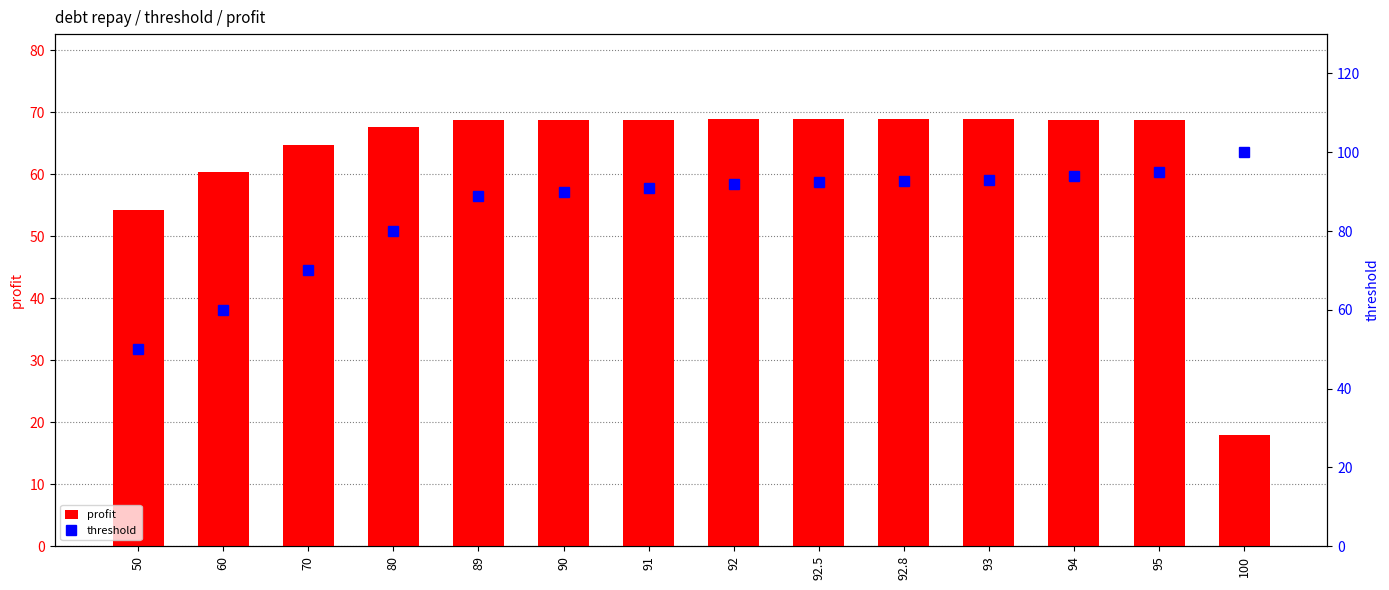

What is the spread (max minus min) of values at 90?

21.2